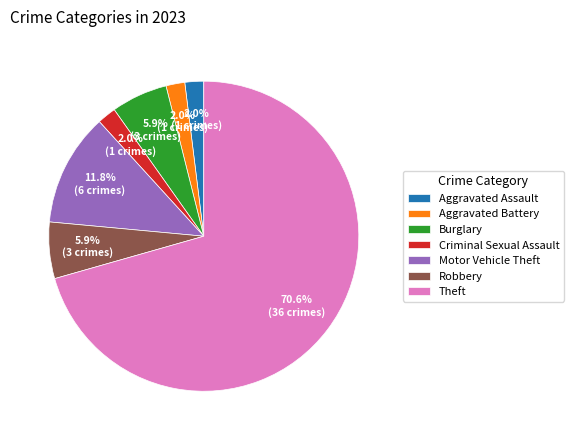

What is the largest slice in the pie chart?

Theft